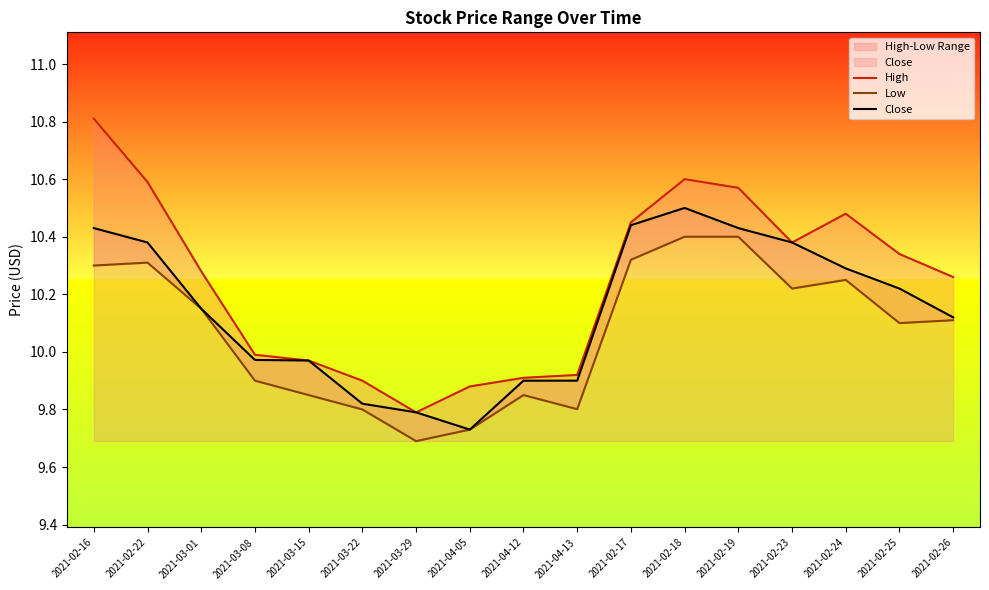

The value of High at 2021-02-22 is 10.6. True or false?

True